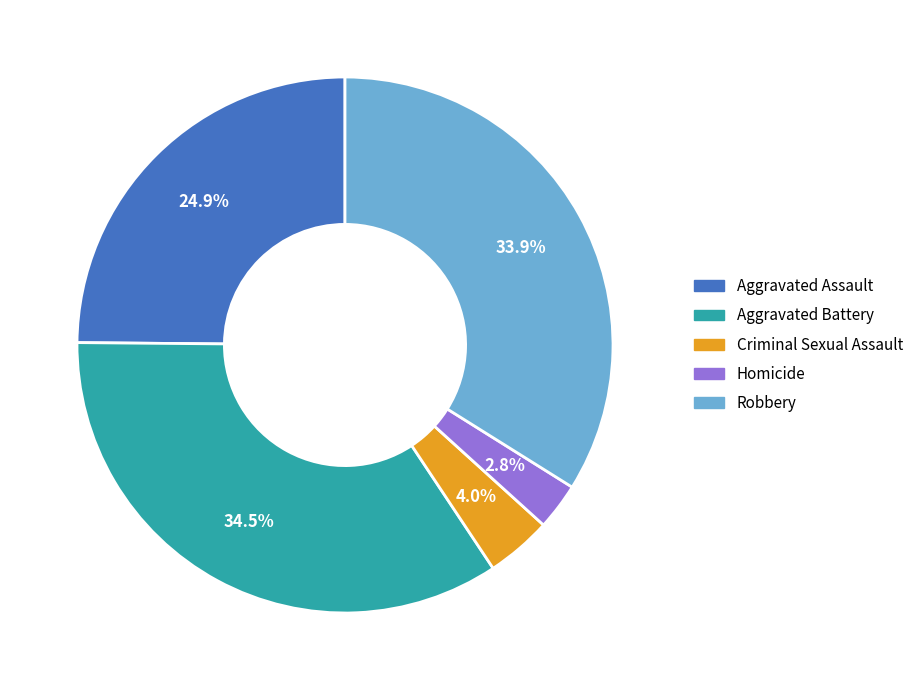

To the nearest percent, what is the average slice percentage?

20%